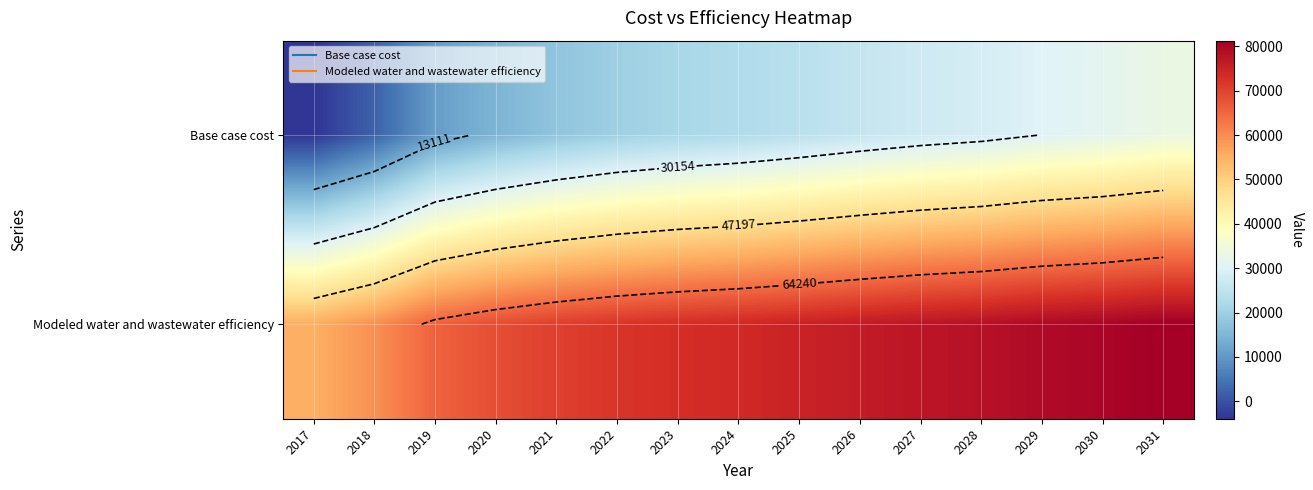

Is it true that Modeled water and wastewater efficiency equals 92664.1 at 2017?

False